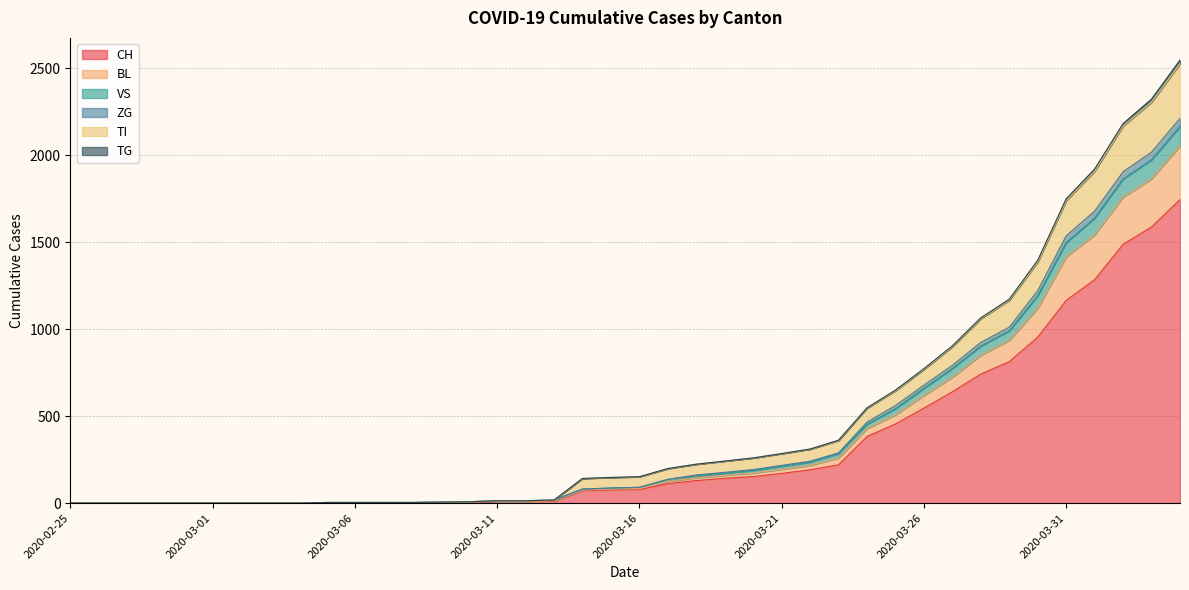

Reading right to left, extract all data points from this chart.

CH: 2020-04-04=1744	2020-04-03=1587	2020-04-02=1487	2020-04-01=1284	2020-03-31=1165	2020-03-30=954	2020-03-29=813	2020-03-28=742	2020-03-27=640	2020-03-26=546	2020-03-25=455	2020-03-24=383	2020-03-23=220	2020-03-22=192	2020-03-21=171	2020-03-20=153	2020-03-19=143	2020-03-18=130	2020-03-17=112	2020-03-16=78	2020-03-15=76	2020-03-14=73	2020-03-13=11	2020-03-12=9	2020-03-11=9	2020-03-10=4	2020-03-09=3	2020-03-08=2	2020-03-07=2	2020-03-06=2	2020-03-05=2	2020-03-04=0	2020-03-03=0	2020-03-02=0	2020-03-01=0	2020-02-29=0	2020-02-28=0	2020-02-27=0	2020-02-26=0	2020-02-25=0
BL: 2020-04-04=2053	2020-04-03=1864	2020-04-02=1759	2020-04-01=1542	2020-03-31=1416	2020-03-30=1121	2020-03-29=936	2020-03-28=850	2020-03-27=724	2020-03-26=619	2020-03-25=508	2020-03-24=429	2020-03-23=260	2020-03-22=217	2020-03-21=195	2020-03-20=173	2020-03-19=160	2020-03-18=146	2020-03-17=125	2020-03-16=83	2020-03-15=81	2020-03-14=75	2020-03-13=13	2020-03-12=11	2020-03-11=11	2020-03-10=6	2020-03-09=4	2020-03-08=2	2020-03-07=2	2020-03-06=2	2020-03-05=2	2020-03-04=0	2020-03-03=0	2020-03-02=0	2020-03-01=0	2020-02-29=0	2020-02-28=0	2020-02-27=0	2020-02-26=0	2020-02-25=0
VS: 2020-04-04=2525	2020-04-03=2304	2020-04-02=2167	2020-04-01=1907	2020-03-31=1738	2020-03-30=1386	2020-03-29=1166	2020-03-28=1060	2020-03-27=899	2020-03-26=769	2020-03-25=646	2020-03-24=546	2020-03-23=360	2020-03-22=311	2020-03-21=285	2020-03-20=260	2020-03-19=242	2020-03-18=224	2020-03-17=199	2020-03-16=152	2020-03-15=148	2020-03-14=142	2020-03-13=18	2020-03-12=14	2020-03-11=14	2020-03-10=8	2020-03-09=6	2020-03-08=4	2020-03-07=4	2020-03-06=4	2020-03-05=4	2020-03-04=0	2020-03-03=0	2020-03-02=0	2020-03-01=0	2020-02-29=0	2020-02-28=0	2020-02-27=0	2020-02-26=0	2020-02-25=0
ZG: 2020-04-04=2211	2020-04-03=2017	2020-04-02=1904	2020-04-01=1678	2020-03-31=1536	2020-03-30=1221	2020-03-29=1011	2020-03-28=924	2020-03-27=792	2020-03-26=678	2020-03-25=561	2020-03-24=466	2020-03-23=289	2020-03-22=241	2020-03-21=217	2020-03-20=193	2020-03-19=177	2020-03-18=162	2020-03-17=137	2020-03-16=91	2020-03-15=87	2020-03-14=81	2020-03-13=18	2020-03-12=14	2020-03-11=14	2020-03-10=8	2020-03-09=6	2020-03-08=4	2020-03-07=4	2020-03-06=4	2020-03-05=4	2020-03-04=0	2020-03-03=0	2020-03-02=0	2020-03-01=0	2020-02-29=0	2020-02-28=0	2020-02-27=0	2020-02-26=0	2020-02-25=0
TI: 2020-04-04=2546	2020-04-03=2322	2020-04-02=2181	2020-04-01=1920	2020-03-31=1749	2020-03-30=1396	2020-03-29=1172	2020-03-28=1065	2020-03-27=904	2020-03-26=773	2020-03-25=650	2020-03-24=548	2020-03-23=362	2020-03-22=311	2020-03-21=285	2020-03-20=260	2020-03-19=242	2020-03-18=224	2020-03-17=199	2020-03-16=152	2020-03-15=148	2020-03-14=142	2020-03-13=18	2020-03-12=14	2020-03-11=14	2020-03-10=8	2020-03-09=6	2020-03-08=4	2020-03-07=4	2020-03-06=4	2020-03-05=4	2020-03-04=0	2020-03-03=0	2020-03-02=0	2020-03-01=0	2020-02-29=0	2020-02-28=0	2020-02-27=0	2020-02-26=0	2020-02-25=0
TG: 2020-04-04=2165	2020-04-03=1973	2020-04-02=1863	2020-04-01=1638	2020-03-31=1497	2020-03-30=1192	2020-03-29=990	2020-03-28=903	2020-03-27=774	2020-03-26=660	2020-03-25=543	2020-03-24=454	2020-03-23=284	2020-03-22=236	2020-03-21=212	2020-03-20=188	2020-03-19=172	2020-03-18=157	2020-03-17=136	2020-03-16=91	2020-03-15=87	2020-03-14=81	2020-03-13=18	2020-03-12=14	2020-03-11=14	2020-03-10=8	2020-03-09=6	2020-03-08=4	2020-03-07=4	2020-03-06=4	2020-03-05=4	2020-03-04=0	2020-03-03=0	2020-03-02=0	2020-03-01=0	2020-02-29=0	2020-02-28=0	2020-02-27=0	2020-02-26=0	2020-02-25=0